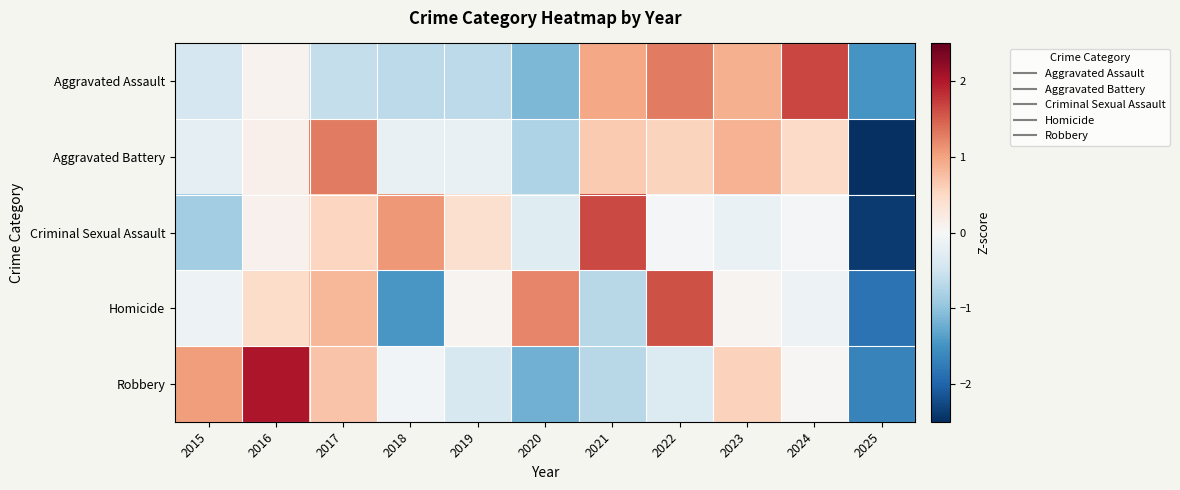

What is the total value across all series at 2017?

2.8